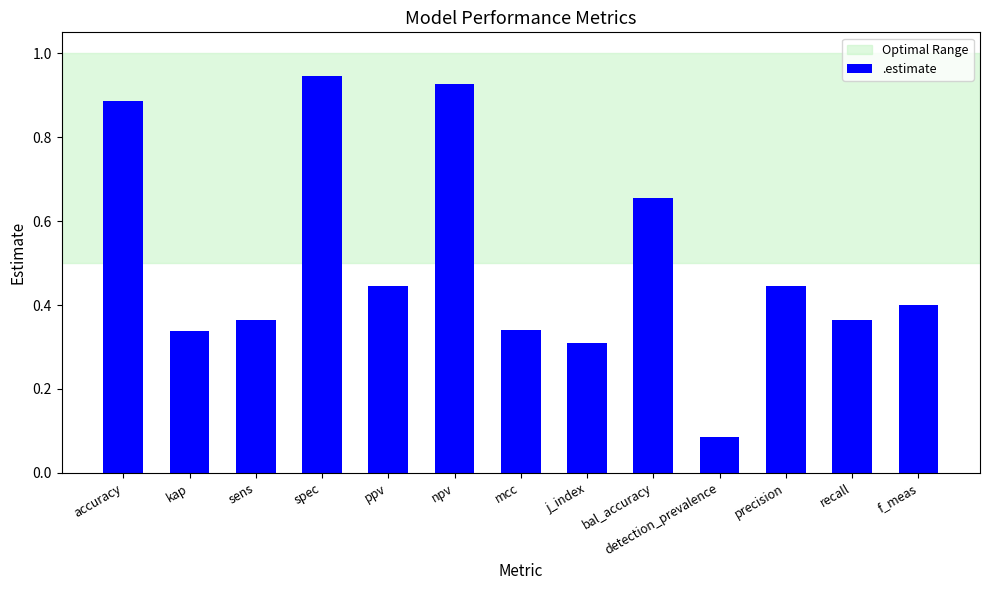

The value at sens is 0.4. True or false?

True